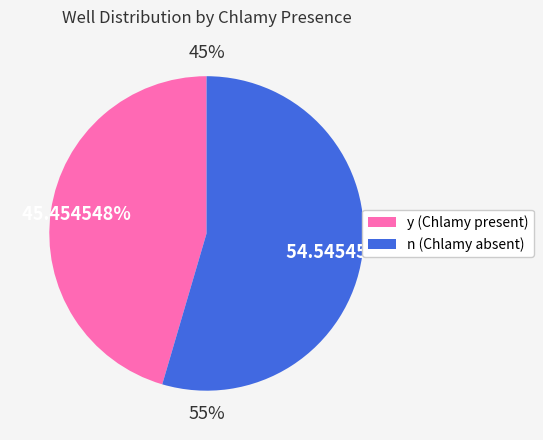

How many slices are in this pie chart?

2